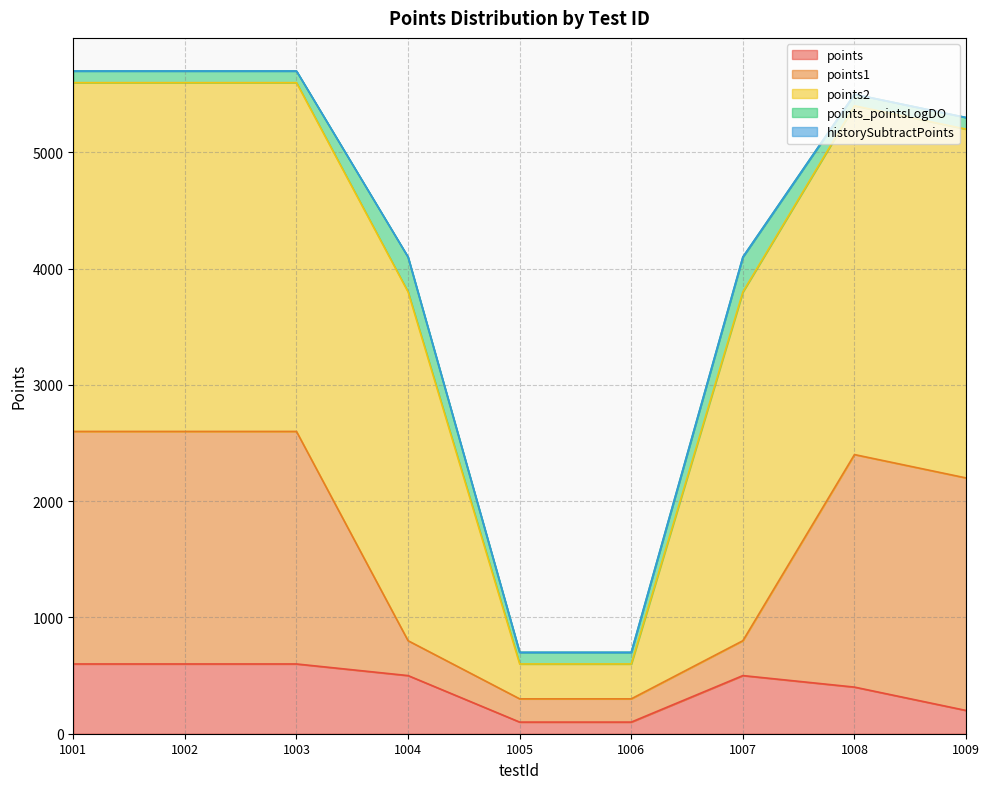

True or false: points and points_pointsLogDO intersect in this chart.

False